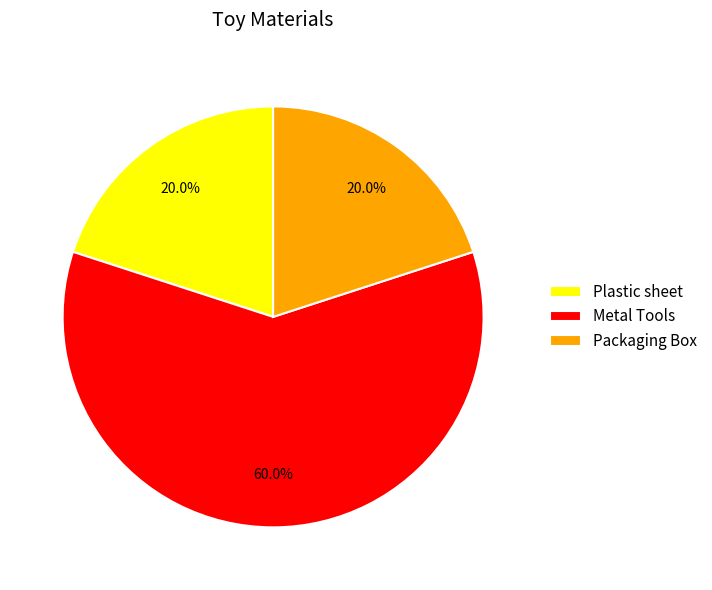

What percentage do Packaging Box and Plastic sheet together represent?

40.0%